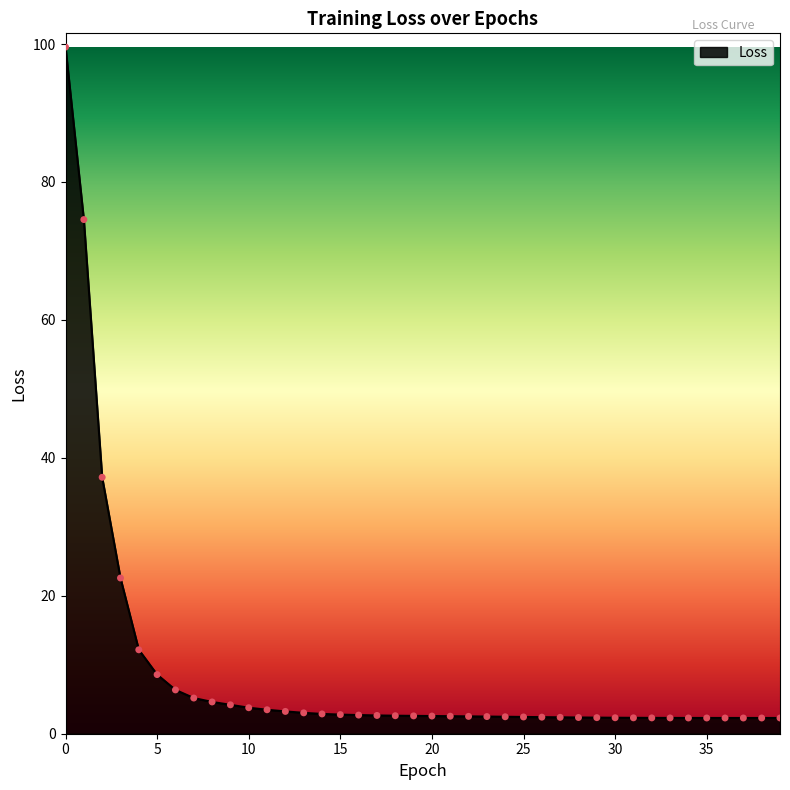

What is the maximum value shown in the chart?

99.6